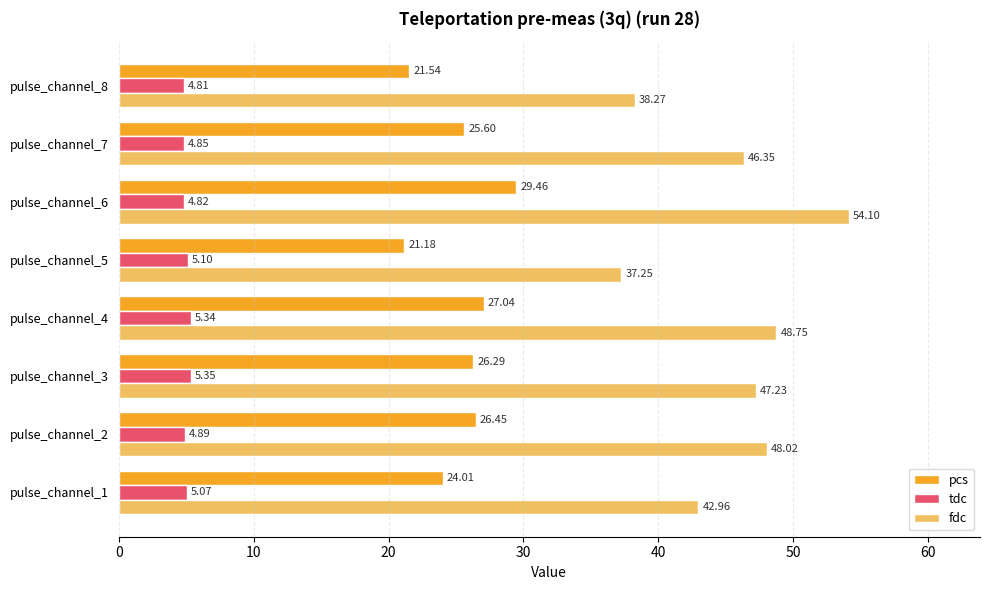

At which label is pcs closest to 25?

pulse_channel_7